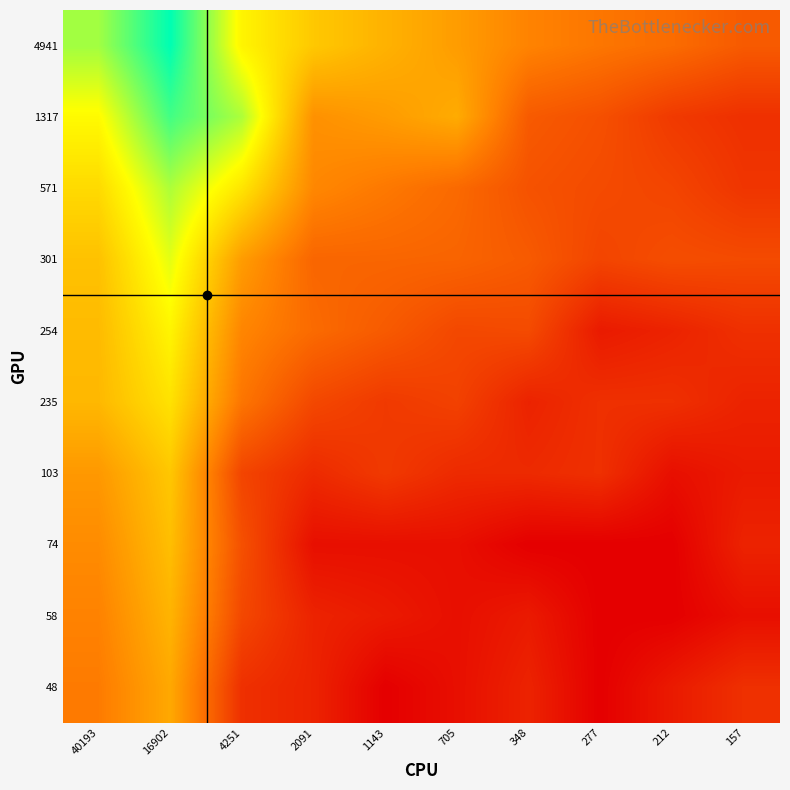

At which category does the chart reach its minimum across all series?

348